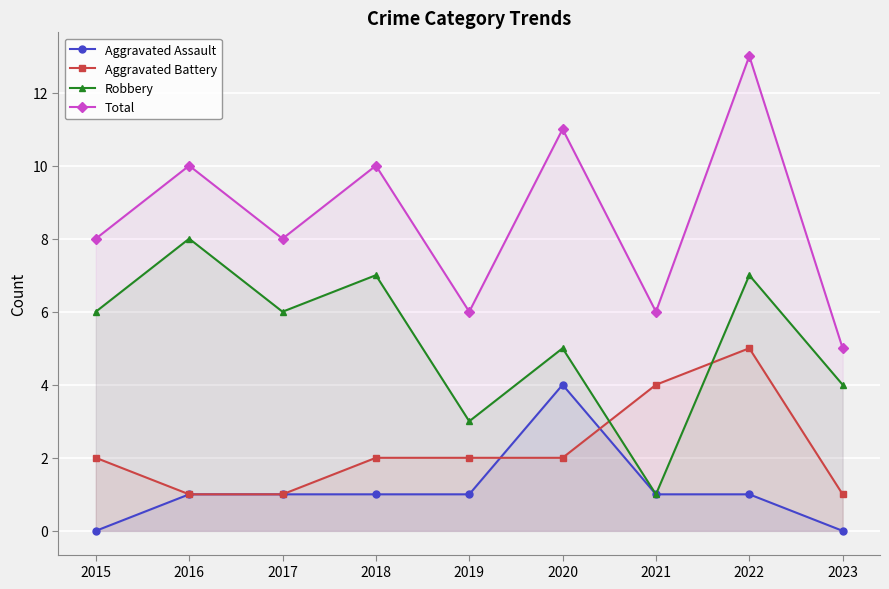

Which series has the widest spread of values?

Total